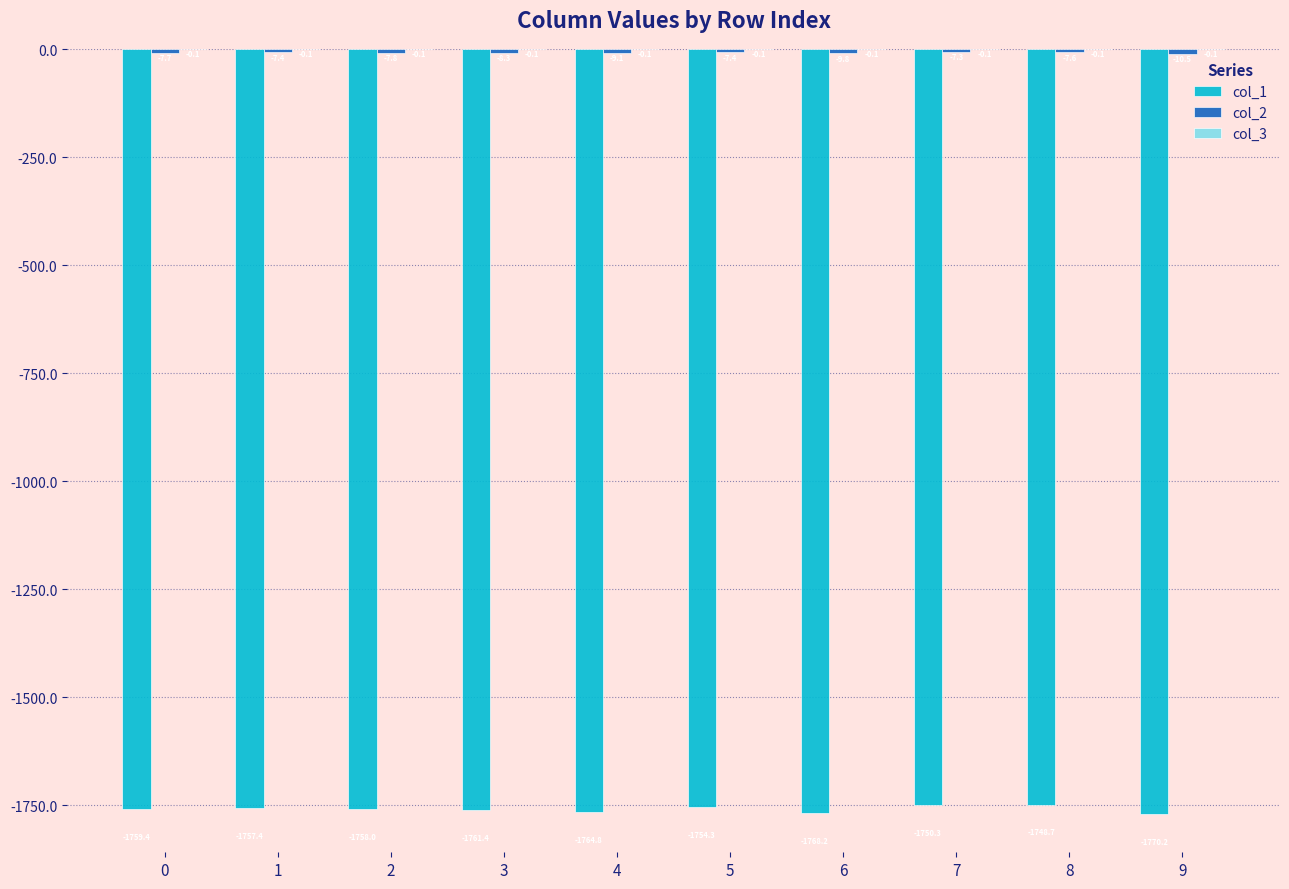

What is the approximate value of col_1 at 4?

-1764.8